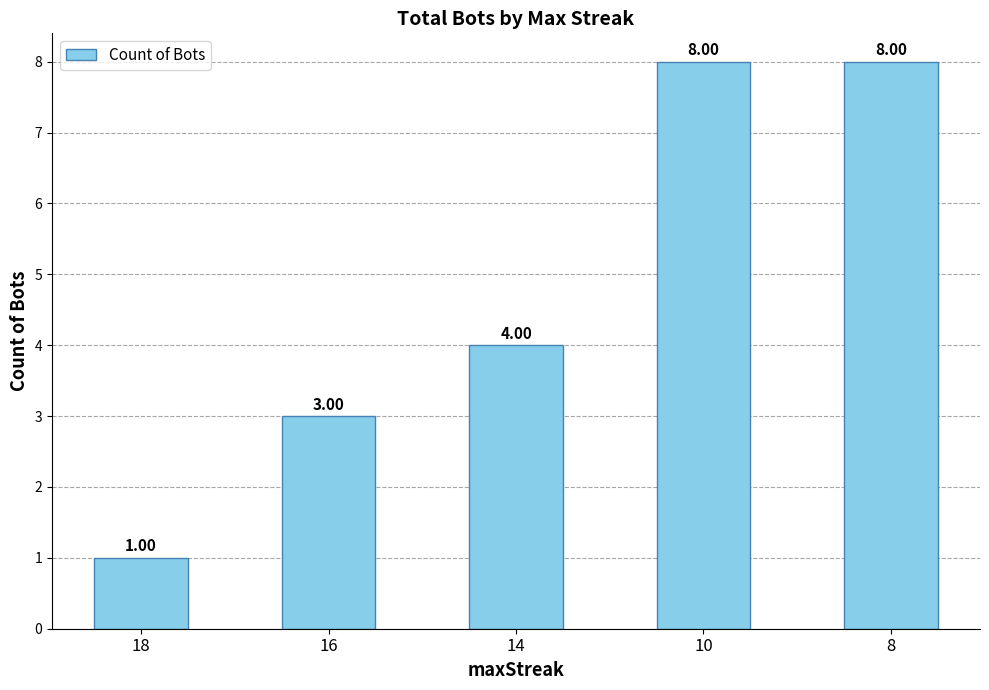

Which label corresponds to the smallest value in the chart?

18